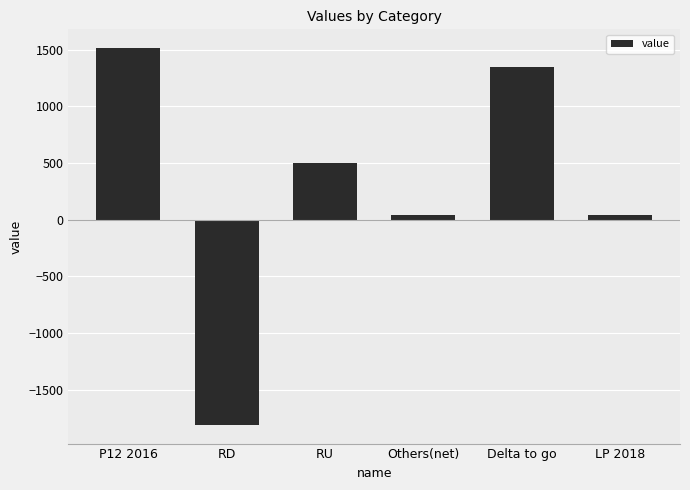

Are the bars horizontal?

No